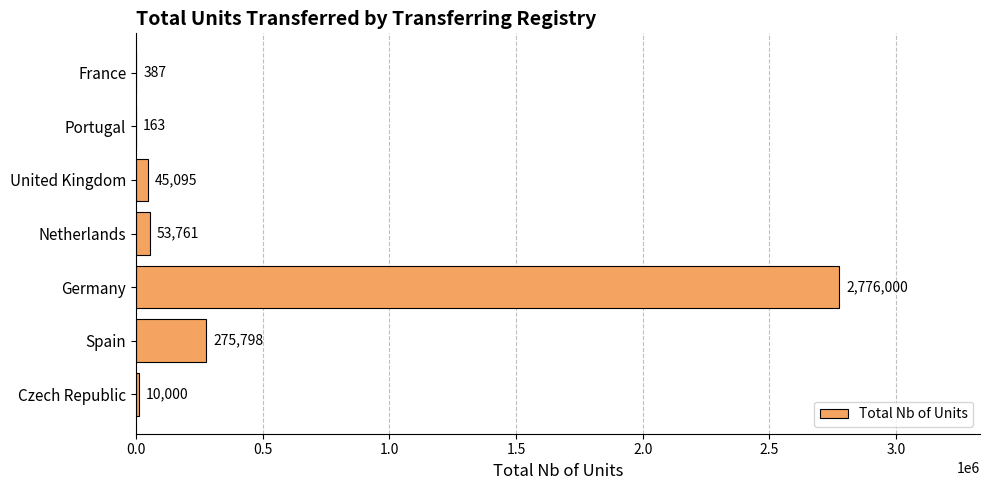

What is the sum of the values at Spain and Portugal?

275961